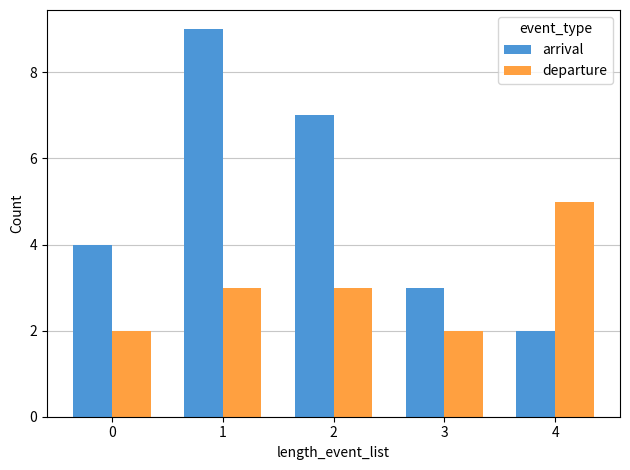

What is the difference between the highest and lowest values at 1?

6